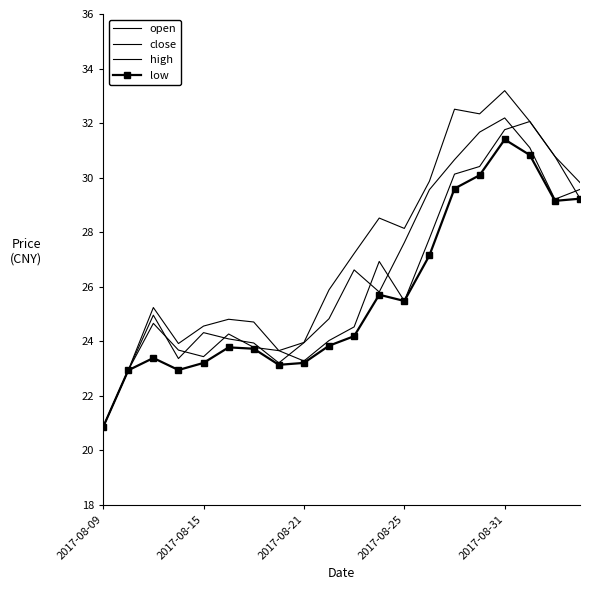

What is the lowest value of the low series?

20.9